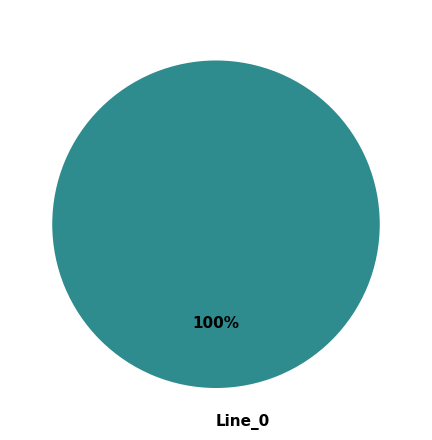

Count the number of slices in the pie.

1